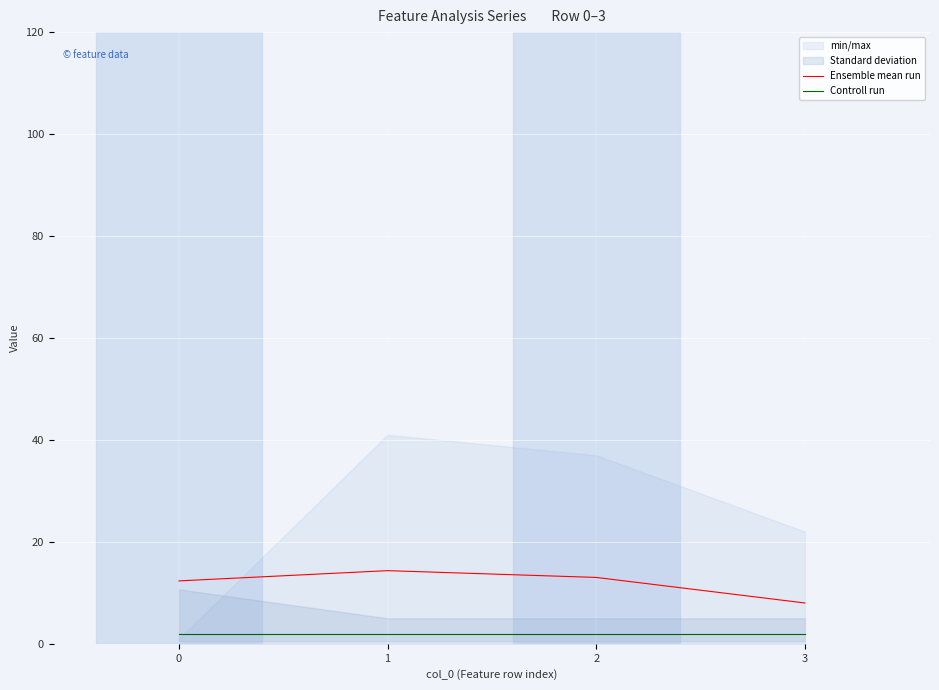

What is the difference between the highest and lowest values at 2?

11.0